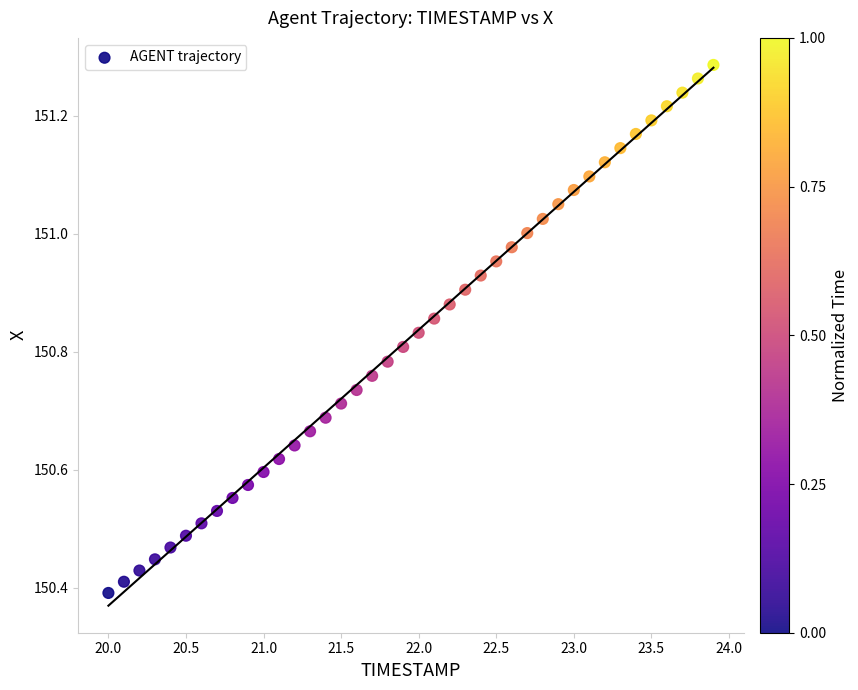

What is the range of X values (max minus min)?

3.9